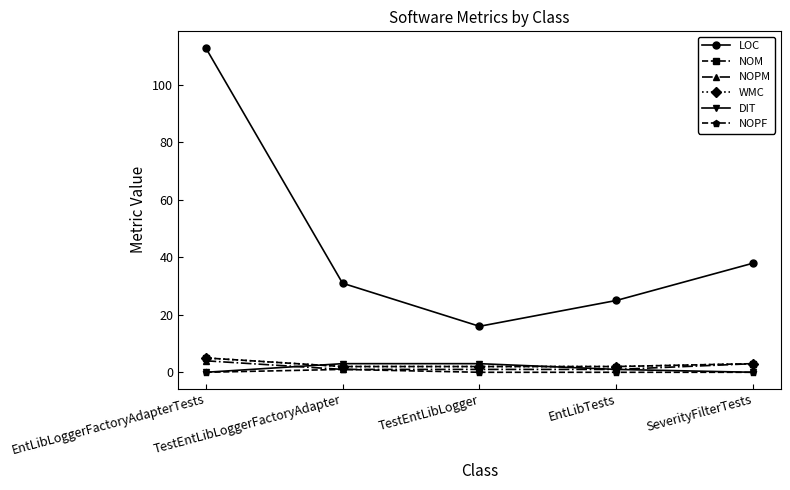

Does the chart have visible grid lines?

No